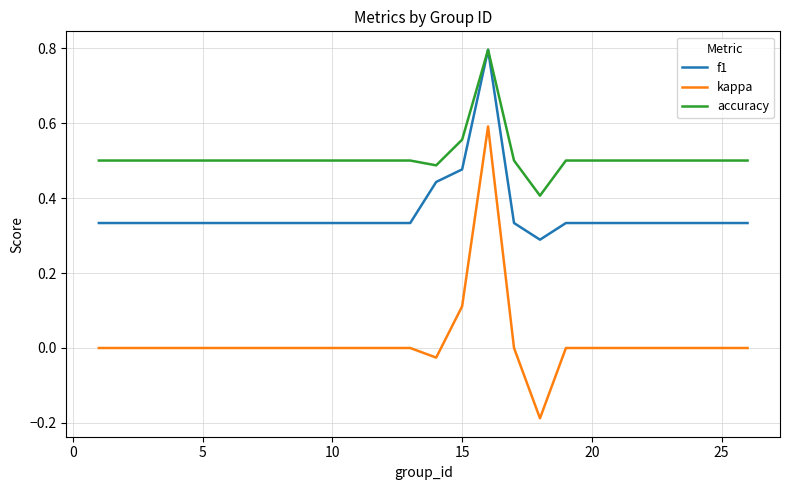

True or false: accuracy and kappa cross at least once.

False